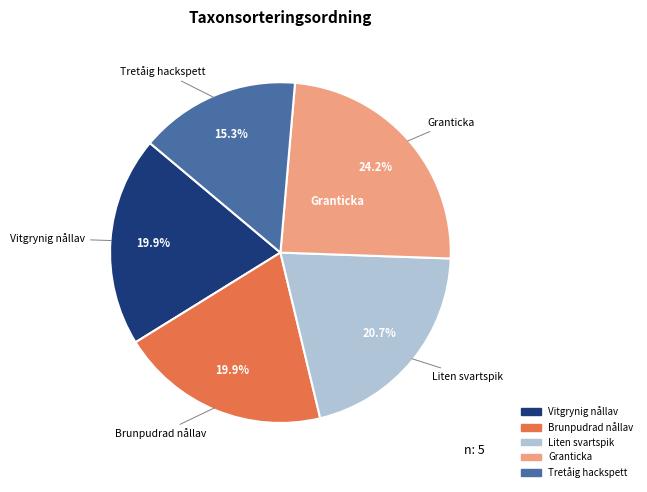

Count the number of slices in the pie.

5